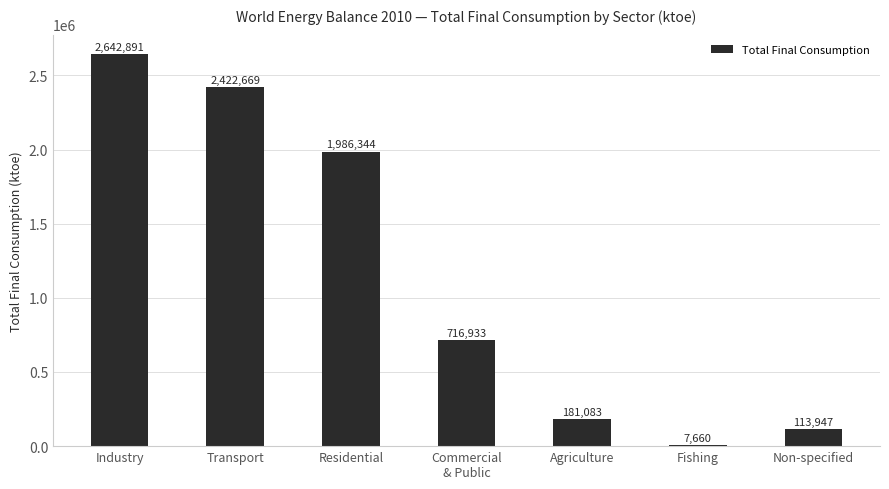

What is the greatest value displayed?

2642891